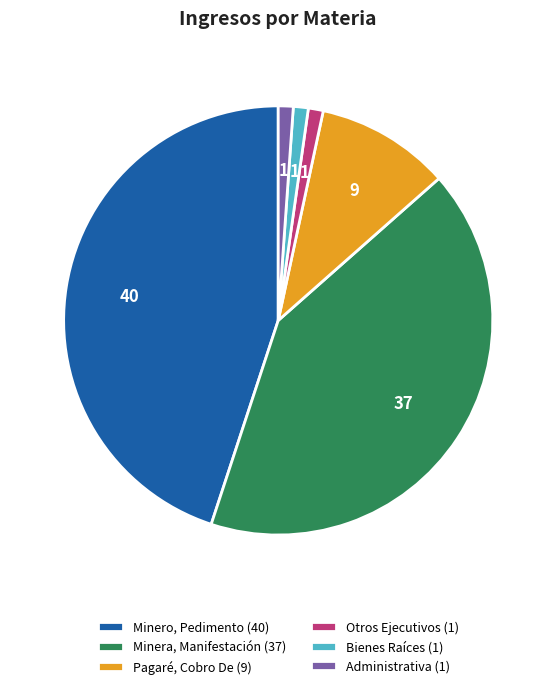

How many segments does this pie chart have?

6